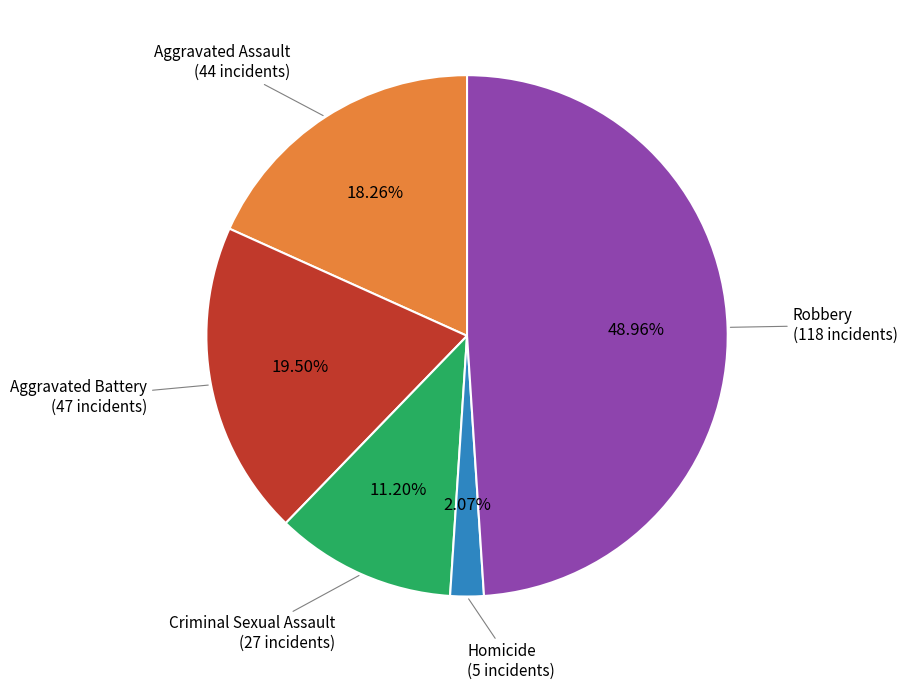

Does any single category account for the majority?

No